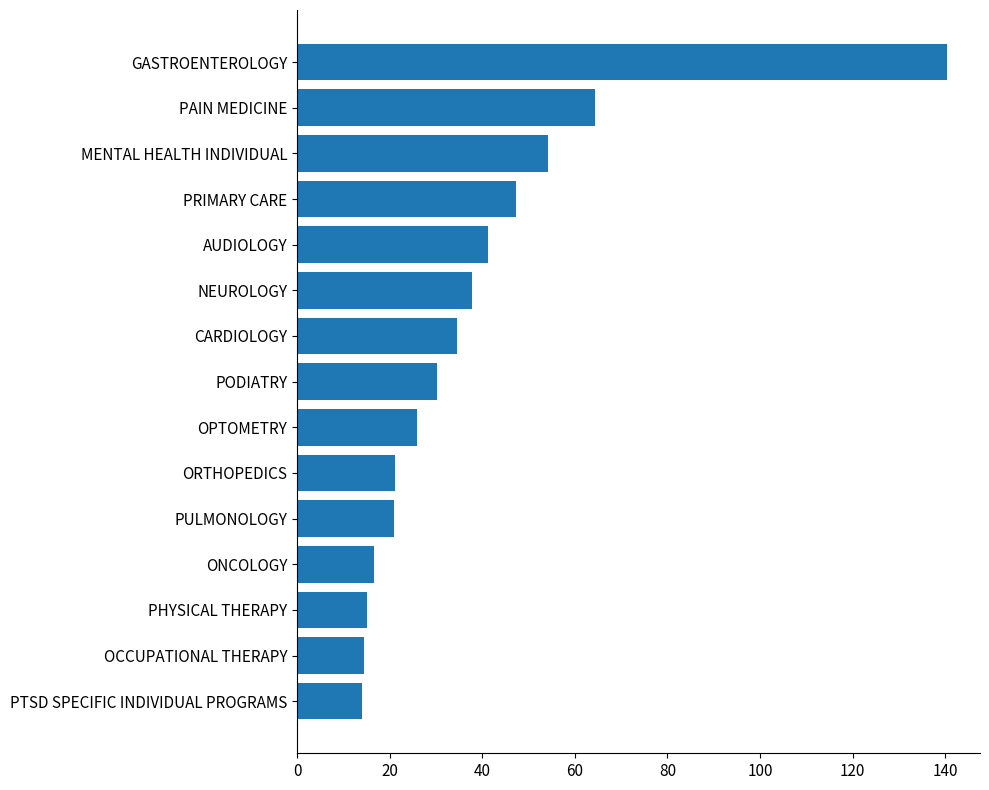

Which label corresponds to the largest value in the chart?

GASTROENTEROLOGY